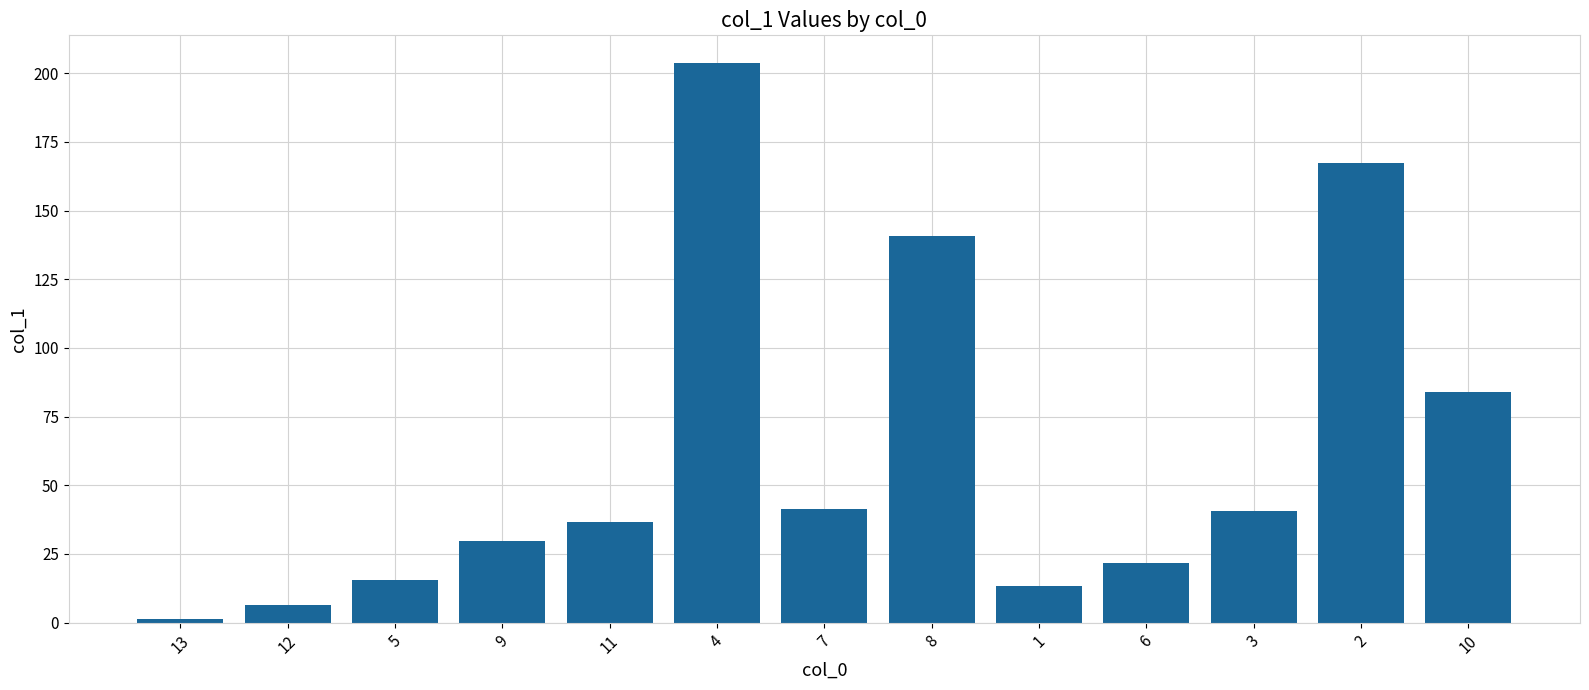

What is the value of the 9th bar from the left?

13.3